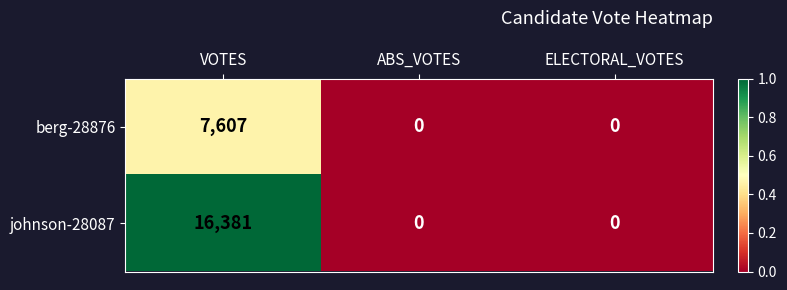

What is the spread (max minus min) of values at VOTES?

8774